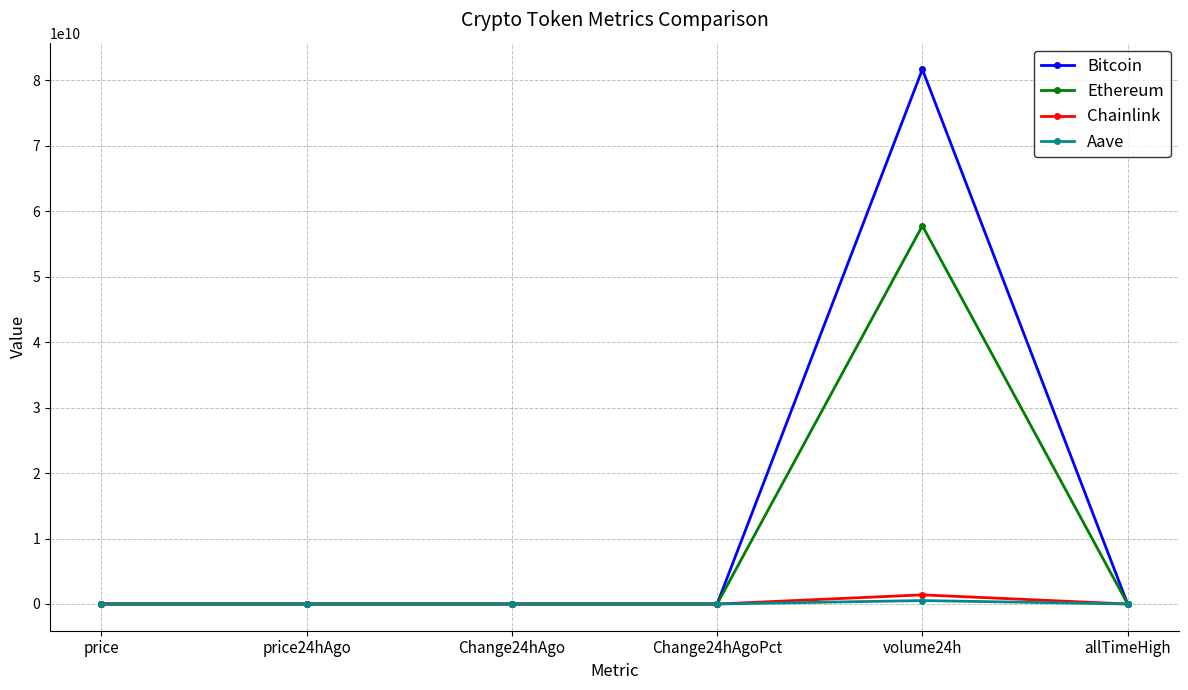

How many data points does each series have?

6